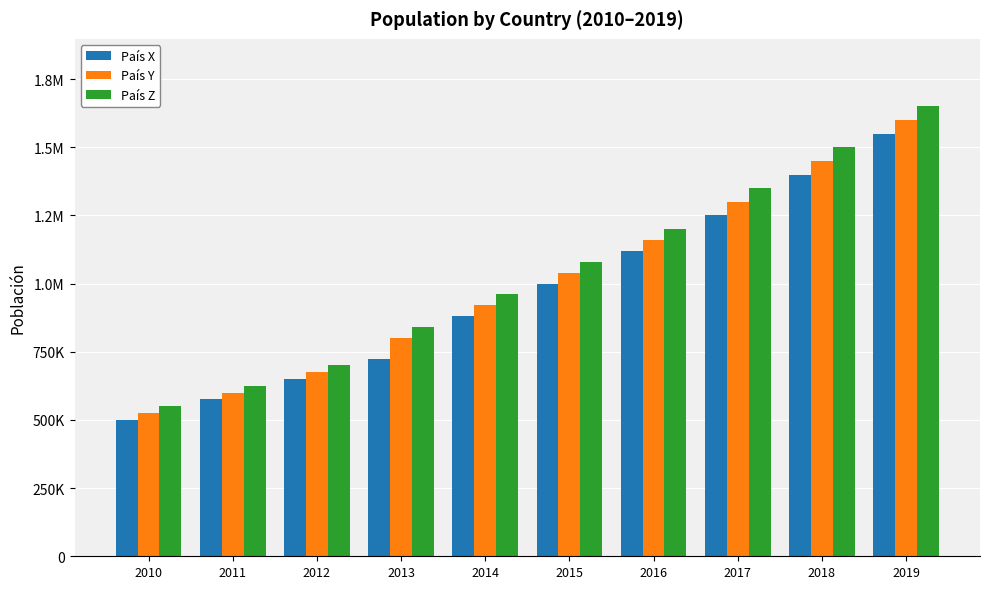

Are the bars horizontal?

No